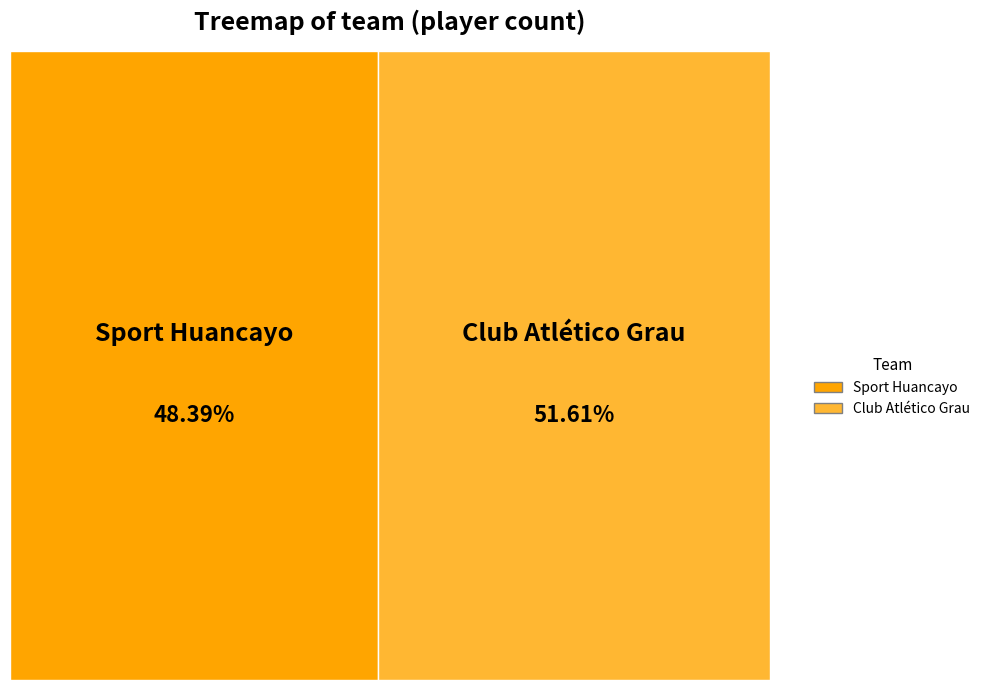

To the nearest percent, what is the combined percentage of Club Atlético Grau and Sport Huancayo?

100%